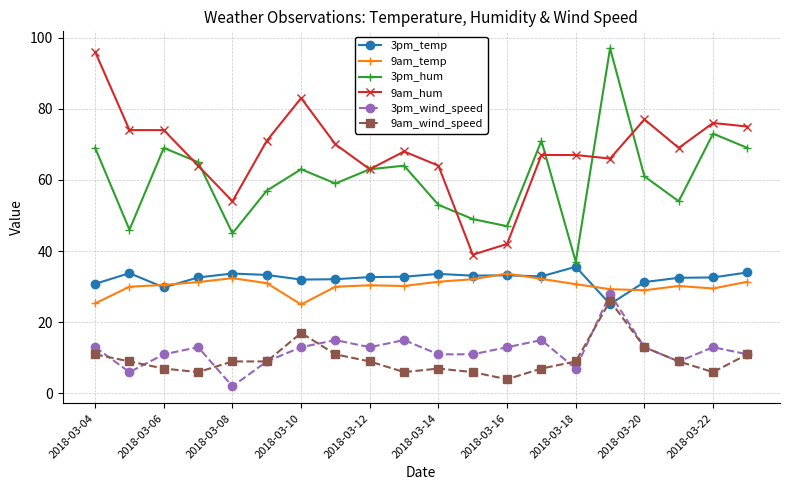

What is the value of the 3pm_hum point at the 9th from the left?

63.0